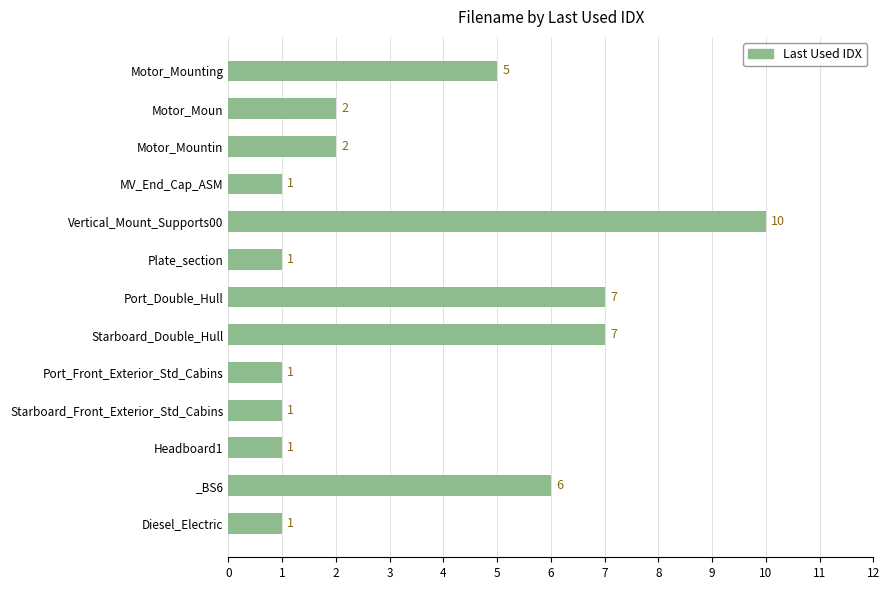

How many values are between 1 and 6?

10